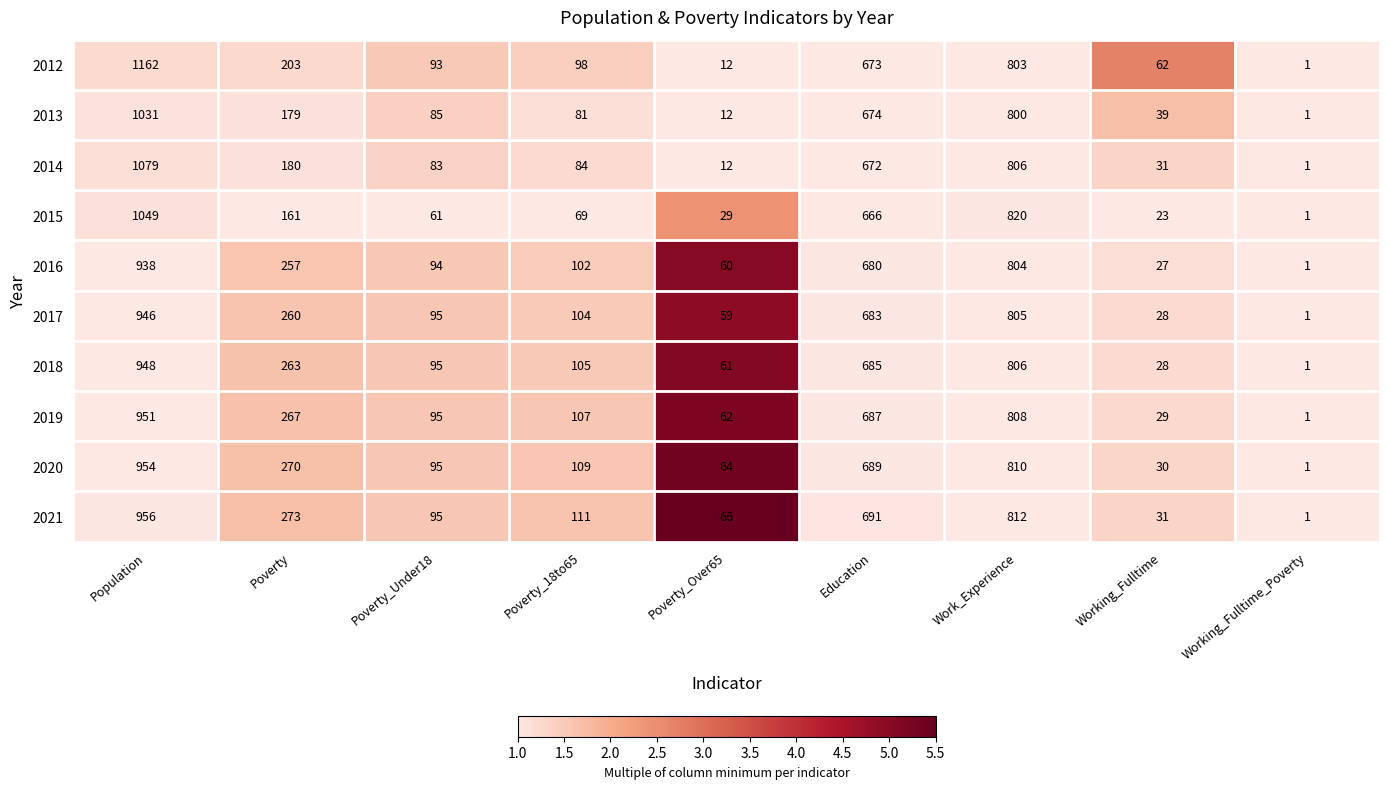

List the series in order of their peak value, highest first.

2012, 2014, 2015, 2013, 2021, 2020, 2019, 2018, 2017, 2016